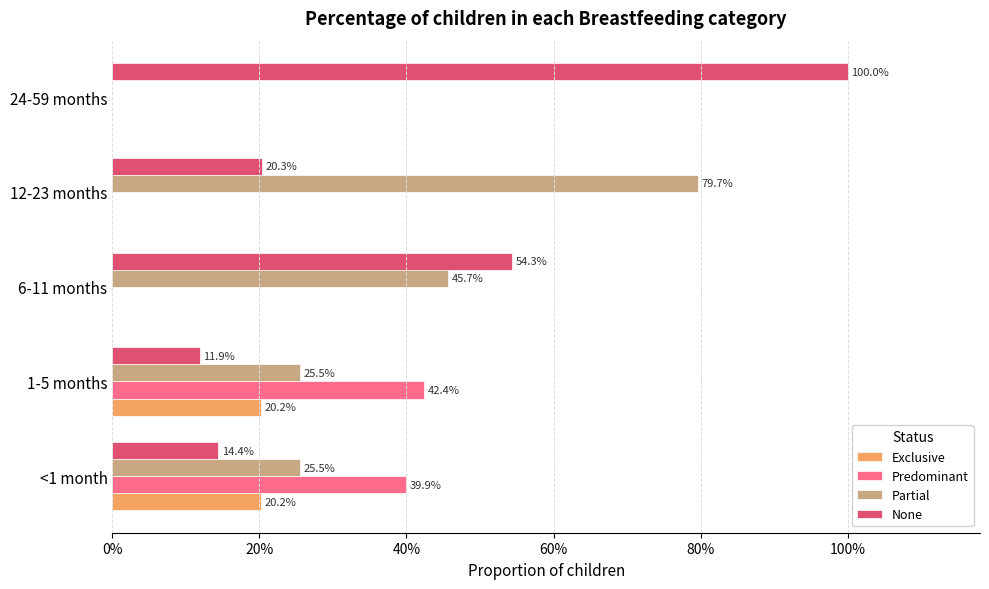

What are all the series names shown in the legend?

Exclusive, Predominant, Partial, None